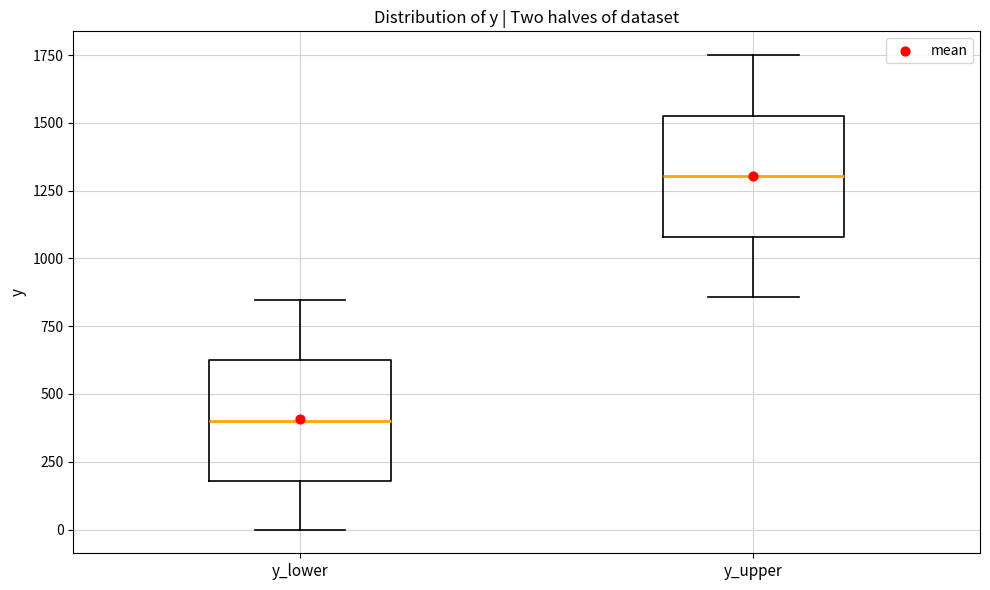

Where does the median line of the box for y_upper sit on the y-axis? The values are not printed on the chart, so give them approximately, as read against the axis.

1300